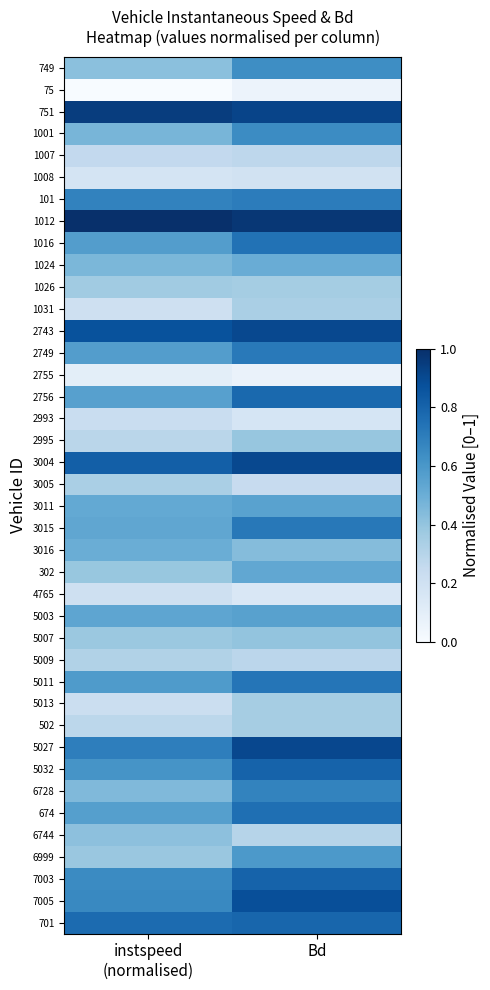

At how many categories does at least one series exceed 0?

2